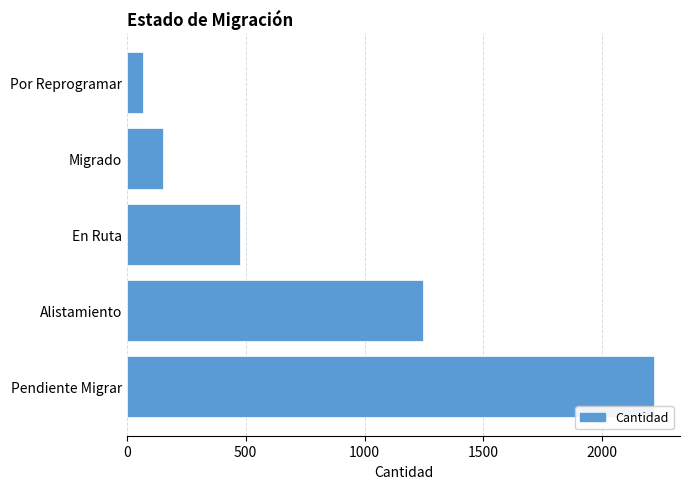

How many values are below 474?

2